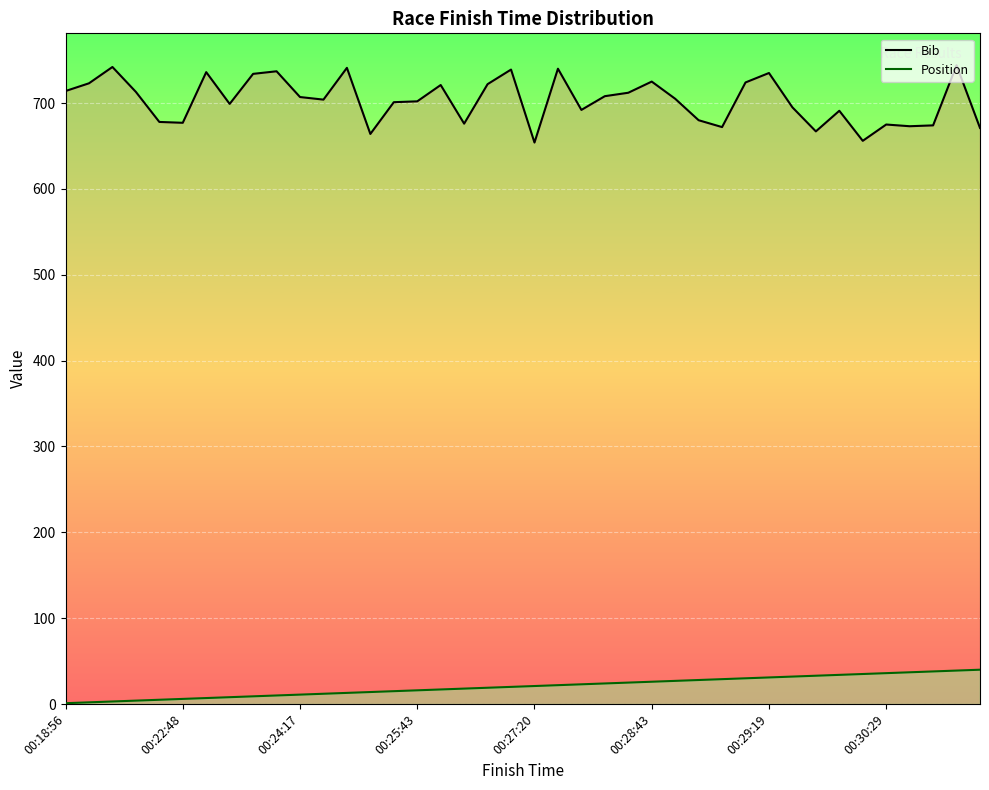

Rank the series at 13 from highest to lowest value.

Bib, Position